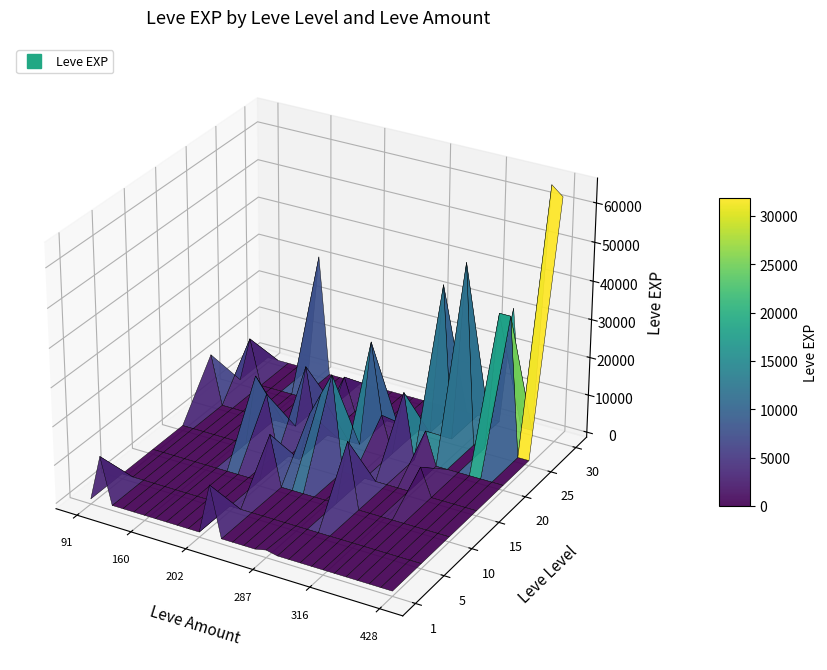

What is the lowest value of the 1 series?

1